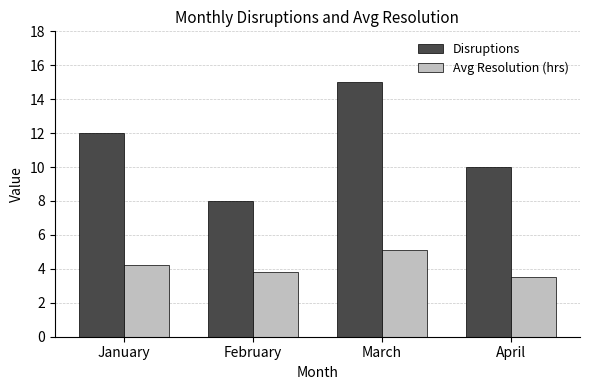

At which category does the chart reach its peak across all series?

March